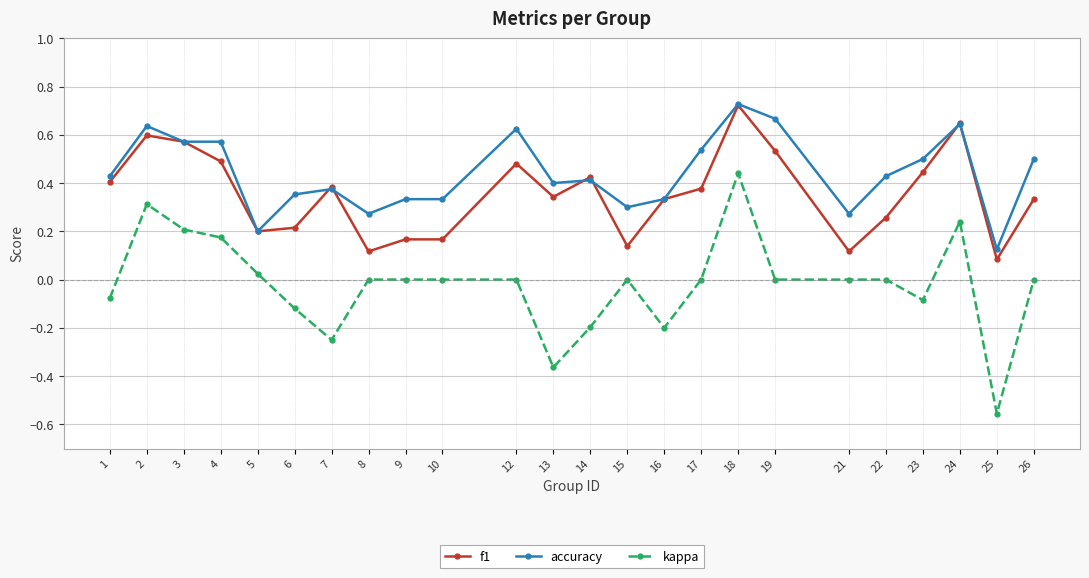

The f1 series shows 0.6 at 2. True or false?

True